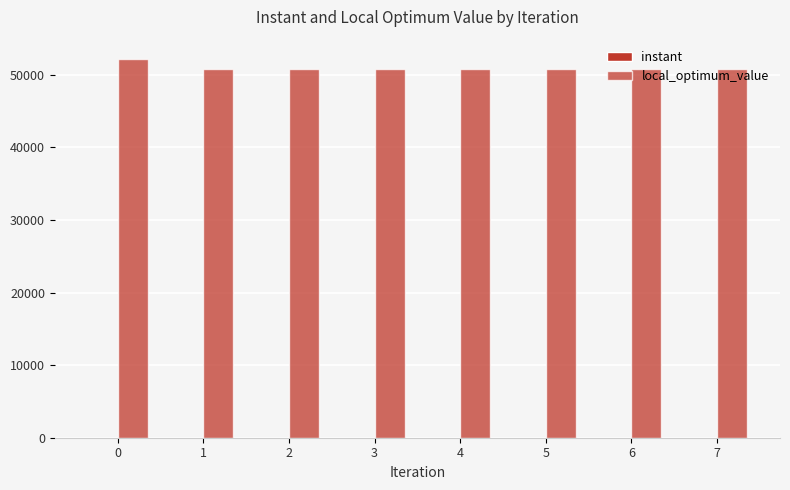

Reading left to right, what are all the values shown in this chart?

instant: 0.0	4.4	6.1	7.9	9.8	11.7	13.6	15.4
local_optimum_value: 52214.0	50725.0	50725.0	50725.0	50725.0	50725.0	50725.0	50725.0